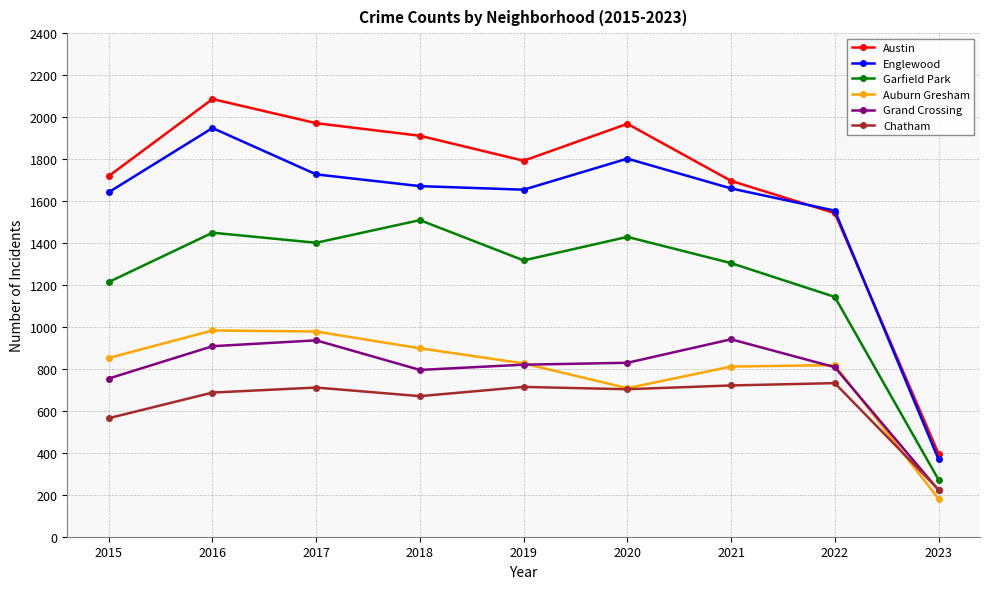

What is the value of the Auburn Gresham point at the 8th from the left?

818